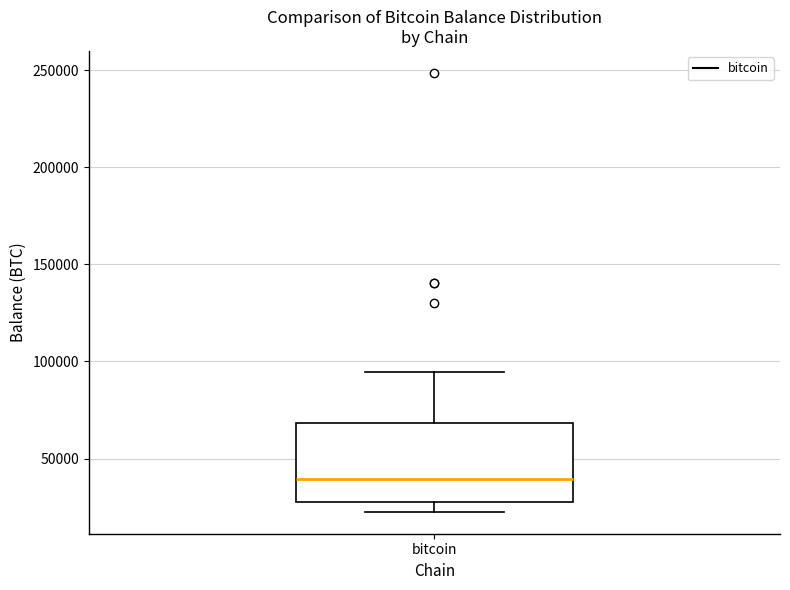

Transcribe this box plot: give where the median line is, the range the box spans, and where the two whiskers end, as read against the y-axis. The values are not printed on the chart, so give them approximately, as read against the axis.

median 40000, box 25000 to 70000, whiskers 25000 (just below the box's lower edge) to 95000